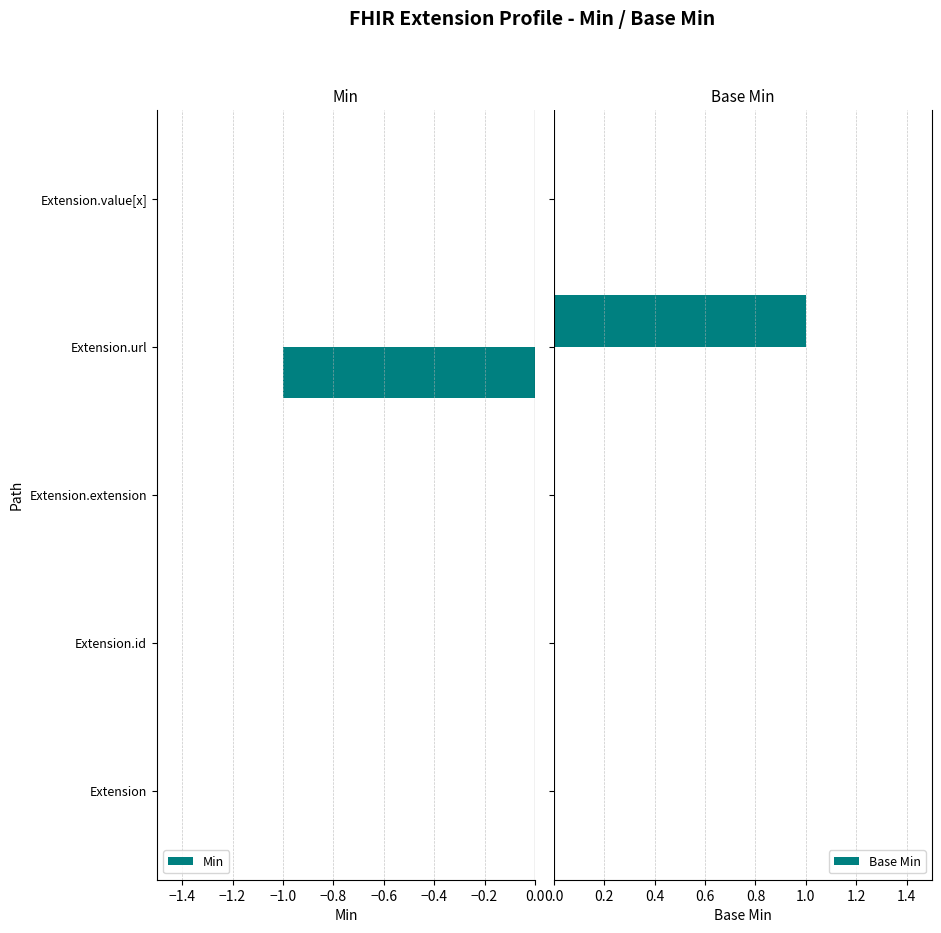

True or false: Min has a value of 1 at Extension.value[x].

False